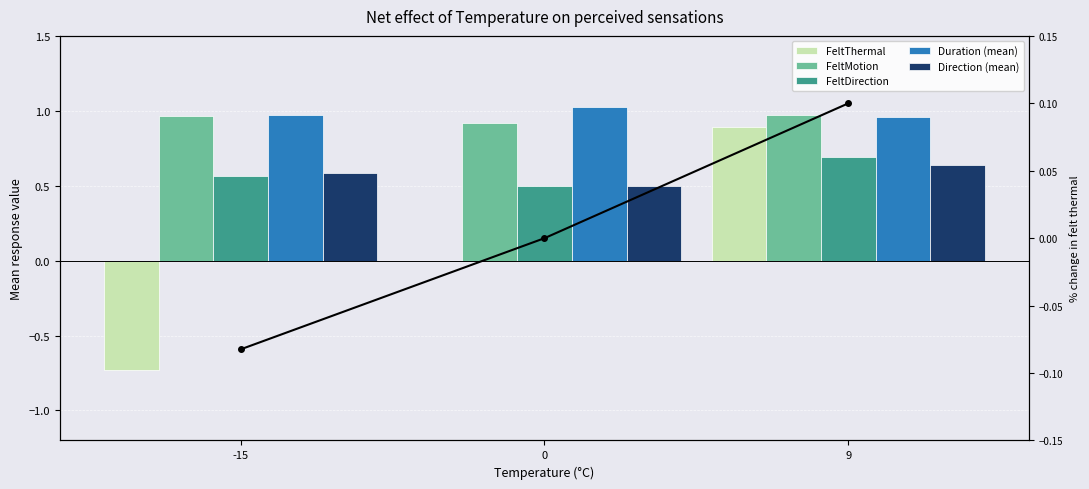

Which label corresponds to the smallest value in the chart?

-15